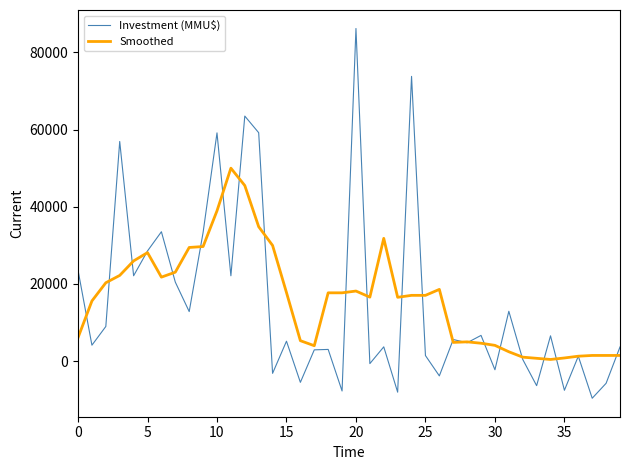

List the series in order of their overall mean, highest first.

Smoothed, Investment (MMU$)